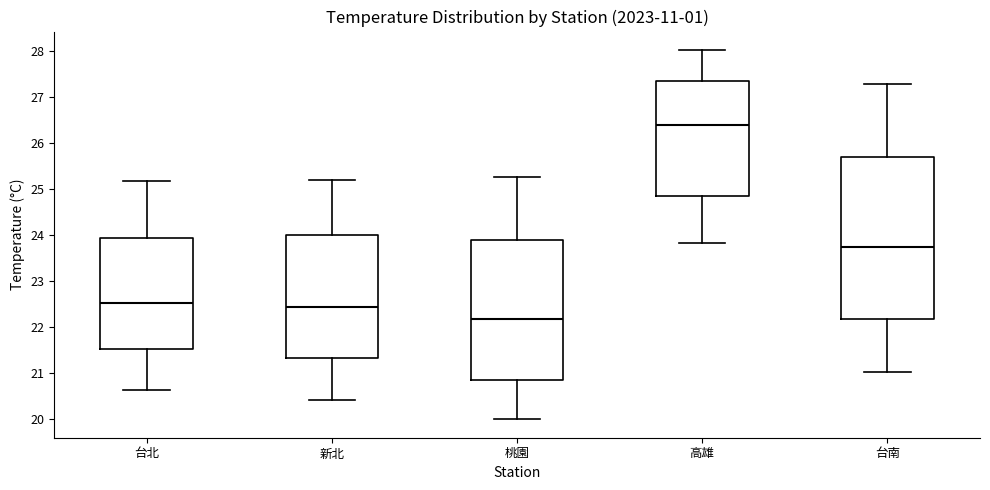

Reading left to right, transcribe this box plot: for each box, give where its median line is, the range the box spans, and where its two whiskers end, as read against the y-axis. The values are not printed on the chart, so give them approximately, as read against the axis.

台北: median 22.5, box 21.5 to 23.9, whiskers 20.6 to 25.2
新北: median 22.4, box 21.3 to 24.0, whiskers 20.4 to 25.2
桃園: median 22.2, box 20.8 to 23.9, whiskers 20.0 to 25.3
高雄: median 26.4, box 24.8 to 27.4, whiskers 23.8 to 28.0
台南: median 23.8, box 22.2 to 25.7, whiskers 21.0 to 27.3